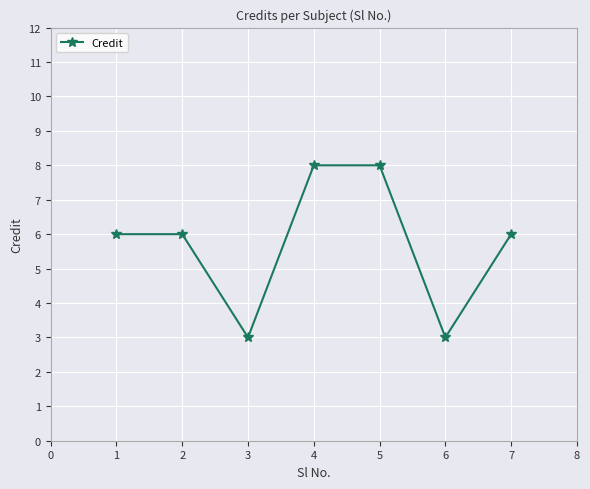

The chart shows a value of 8 at 6. True or false?

False